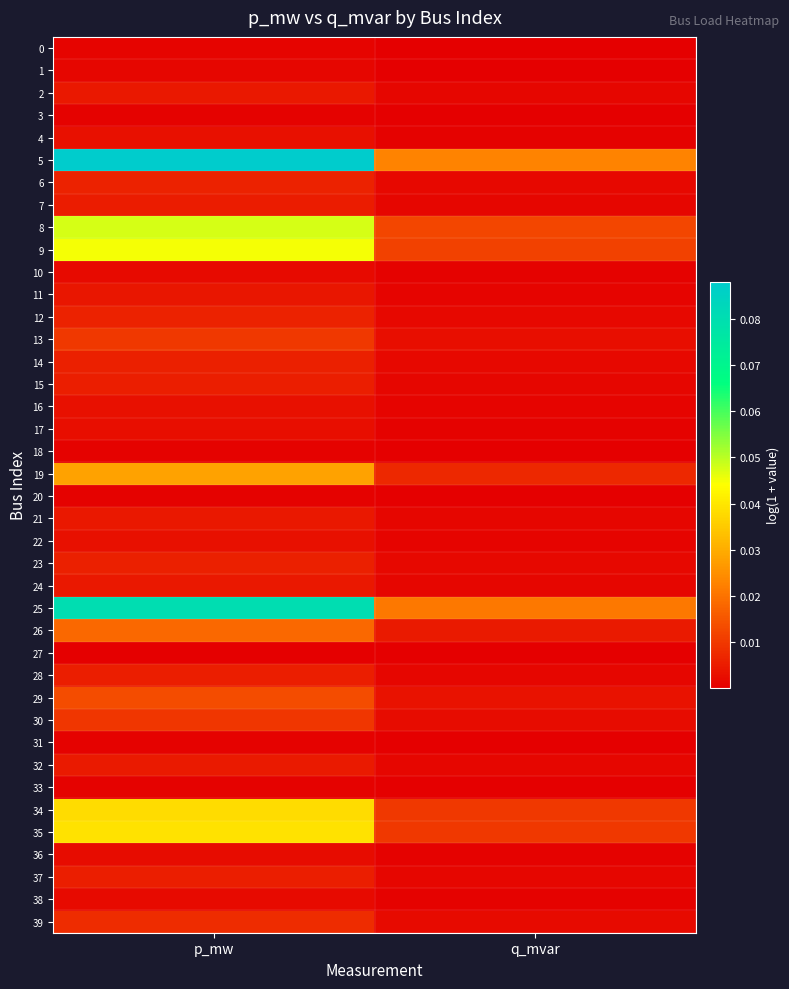

How many categories are shown in the chart?

2